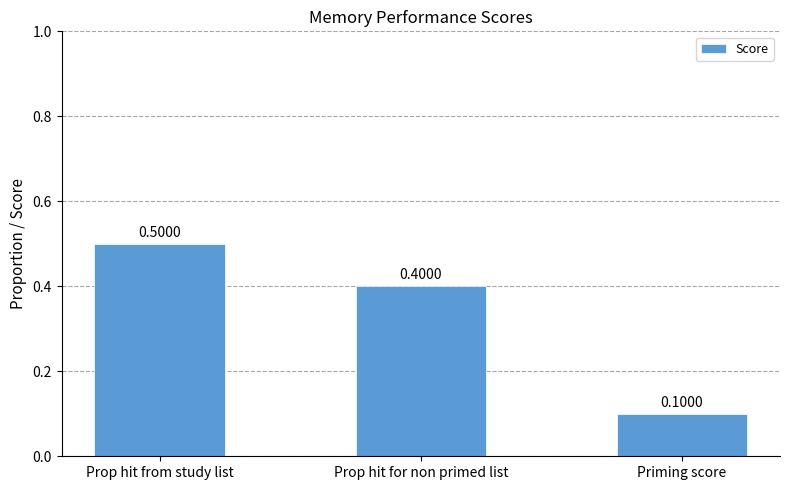

How many bars are there in total?

3